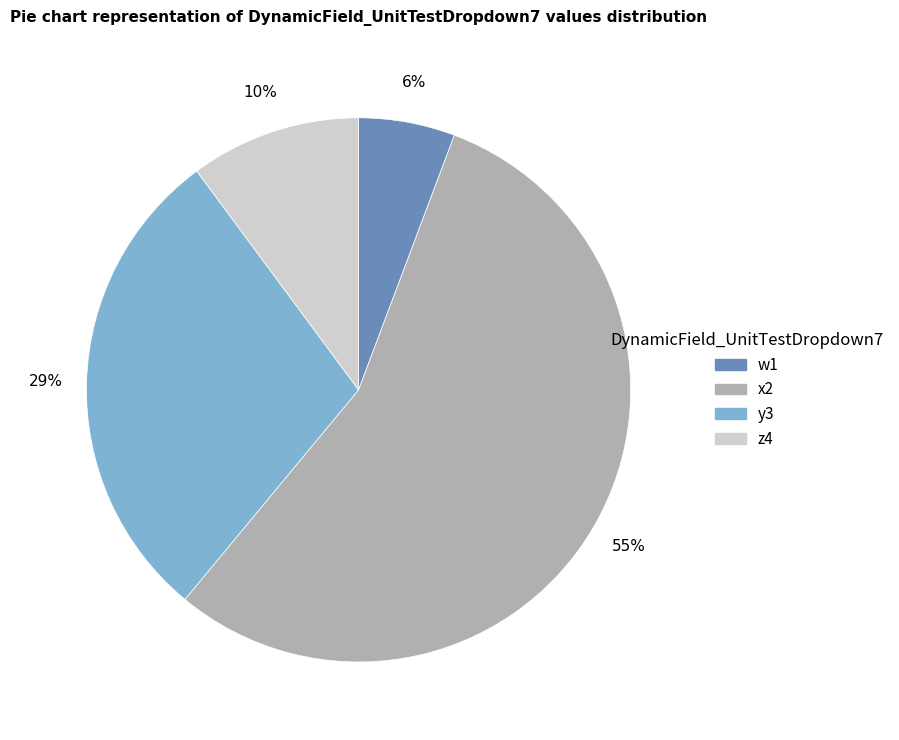

Combined, do y3 and w1 account for over 50%?

No